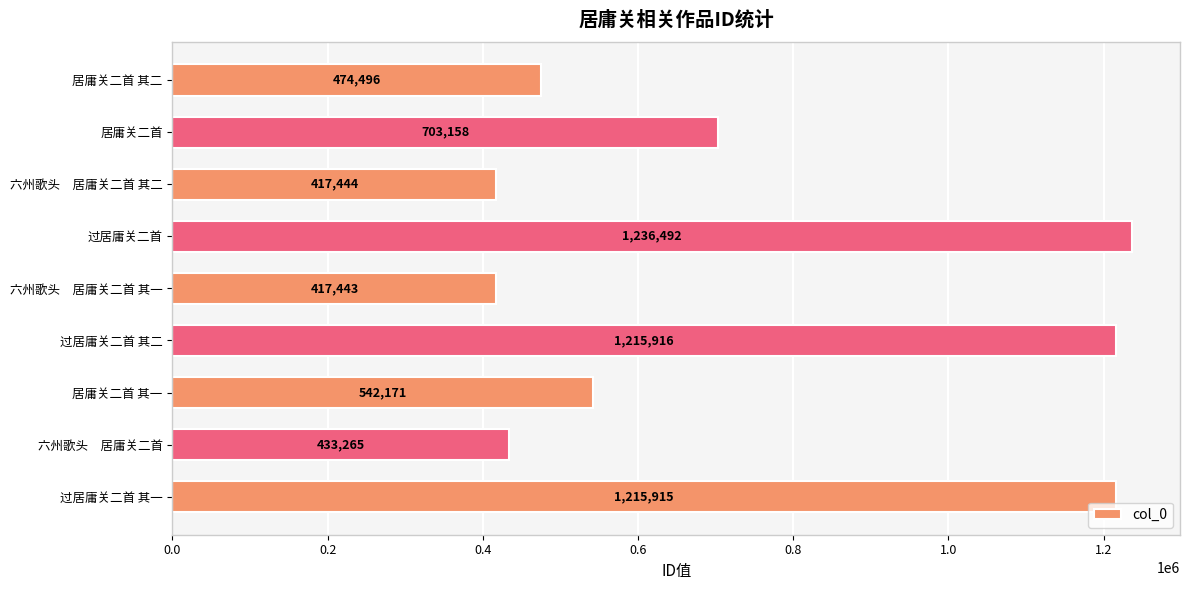

Reading top to bottom, transcribe all the data shown in this chart.

居庸关二首 其二=474496	居庸关二首=703158	六州歌头　居庸关二首 其二=417444	过居庸关二首=1236492	六州歌头　居庸关二首 其一=417443	过居庸关二首 其二=1215916	居庸关二首 其一=542171	六州歌头　居庸关二首=433265	过居庸关二首 其一=1215915